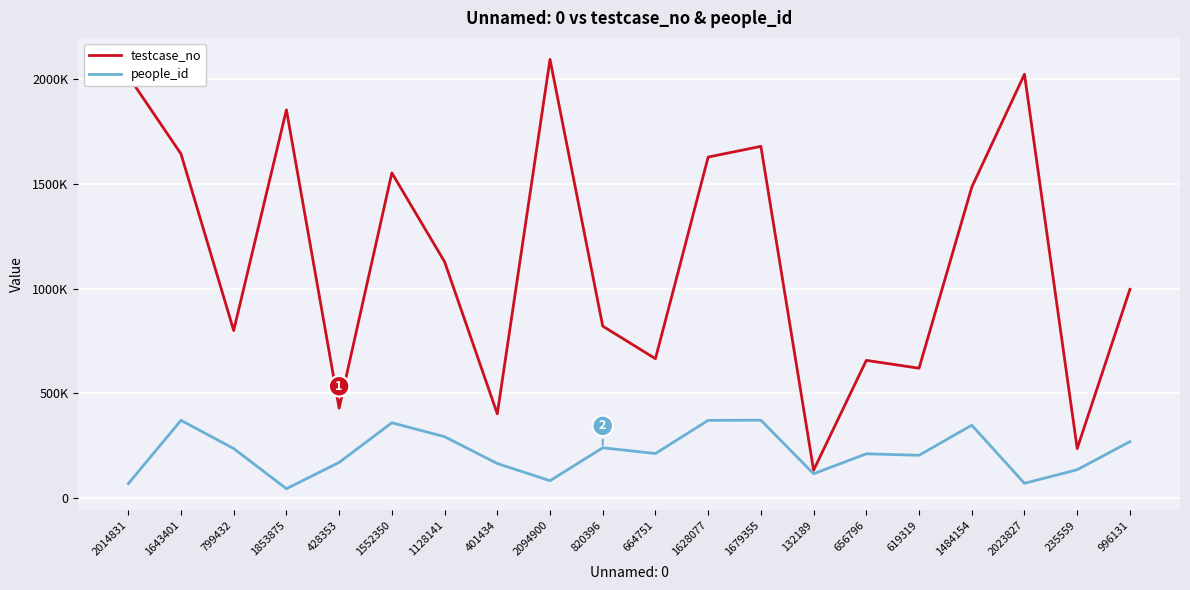

The testcase_no series shows 132190 at 132189. True or false?

True